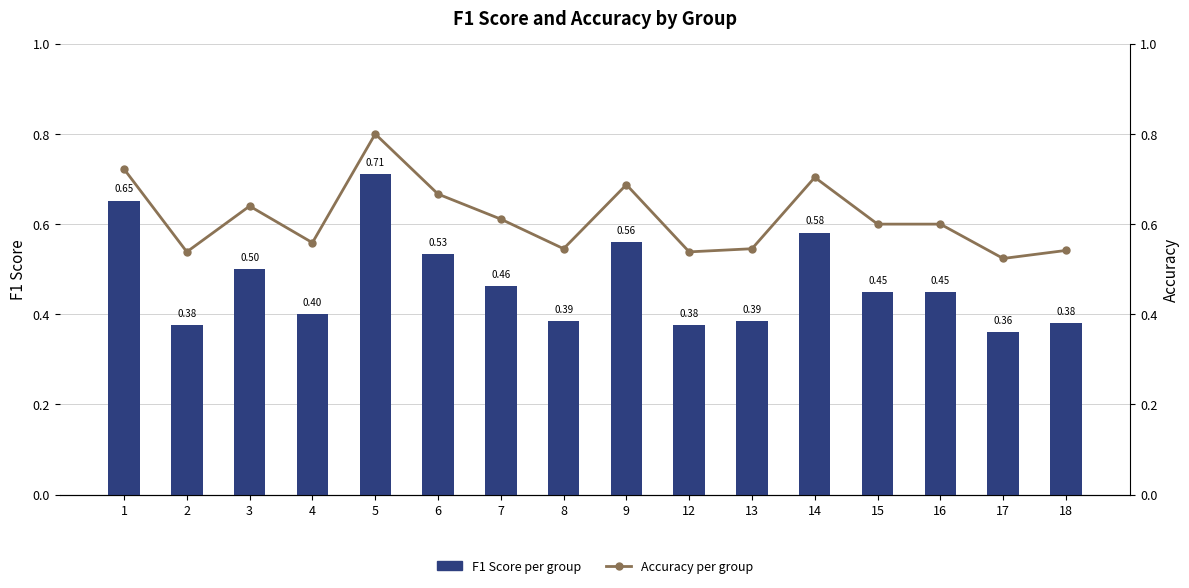

How many data points does each series have?

16